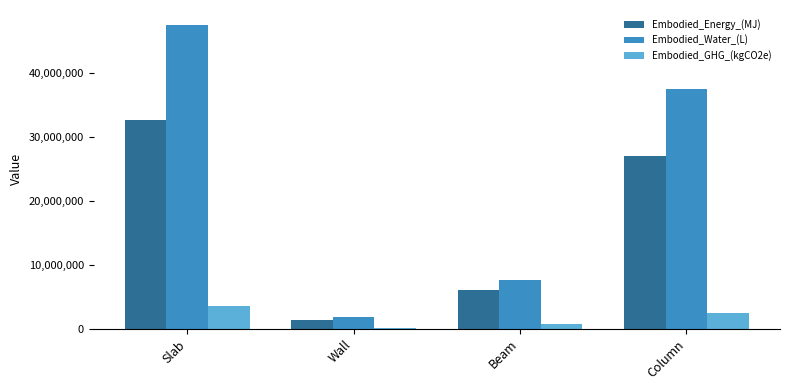

What is the spread (max minus min) of values at Wall?

1758941.5